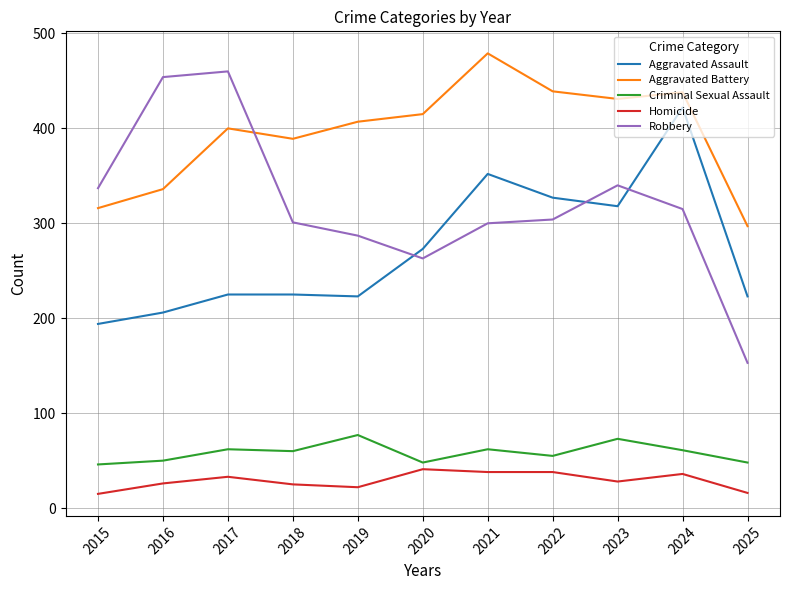

The value of Criminal Sexual Assault at 2020 is 48. True or false?

True